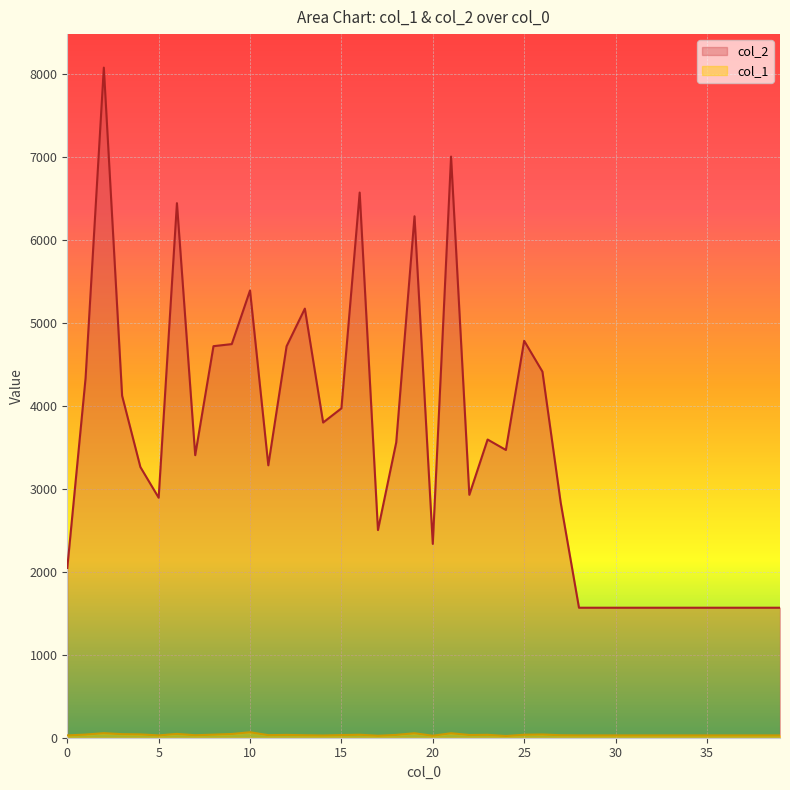

What is the average value of the col_2 series?

3489